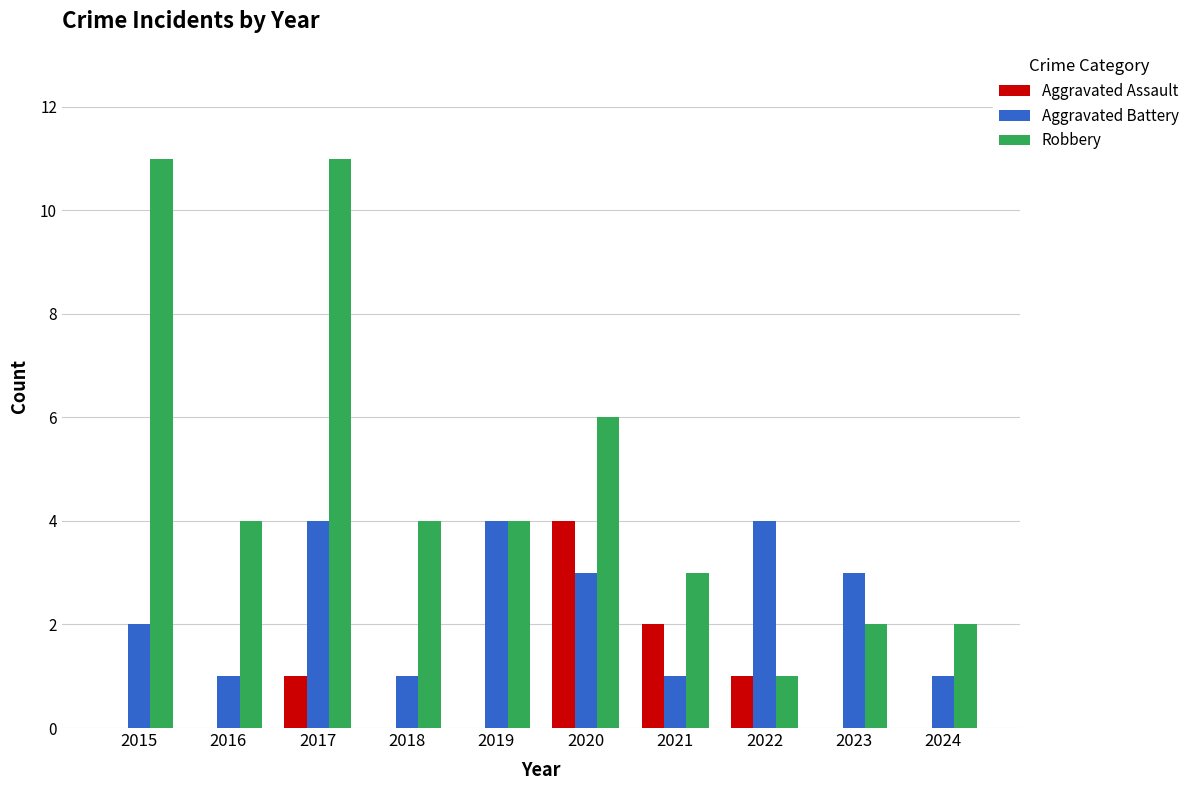

Between 2015 and 2017, which series saw the biggest shift?

Aggravated Battery